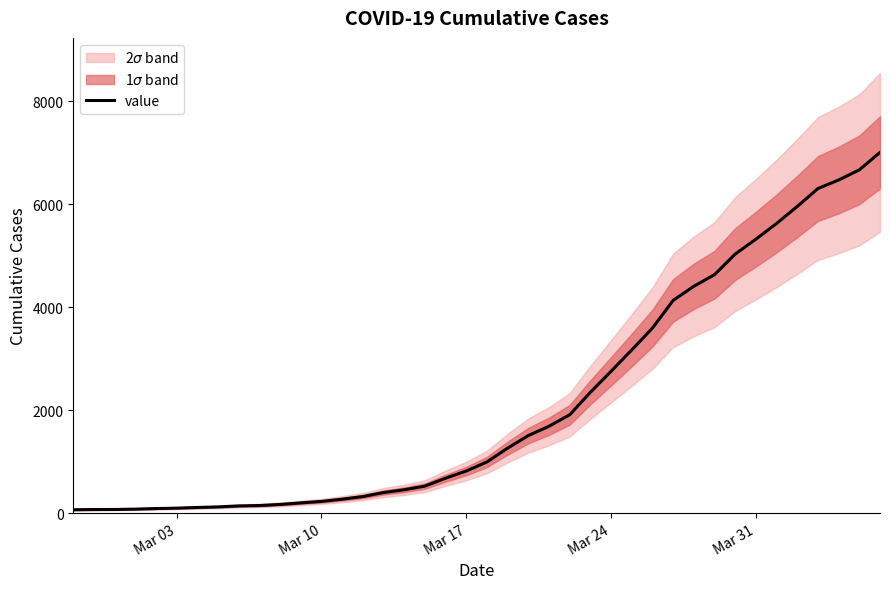

Which label corresponds to the smallest value in the chart?

Mar 03